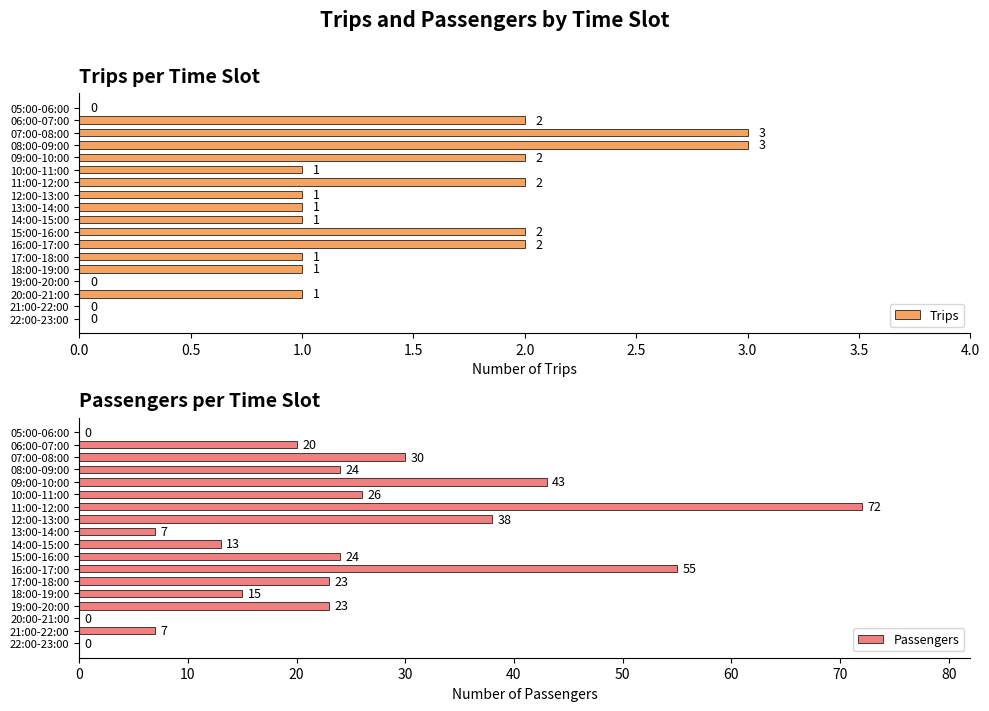

What is the sum of all Trips values?

23